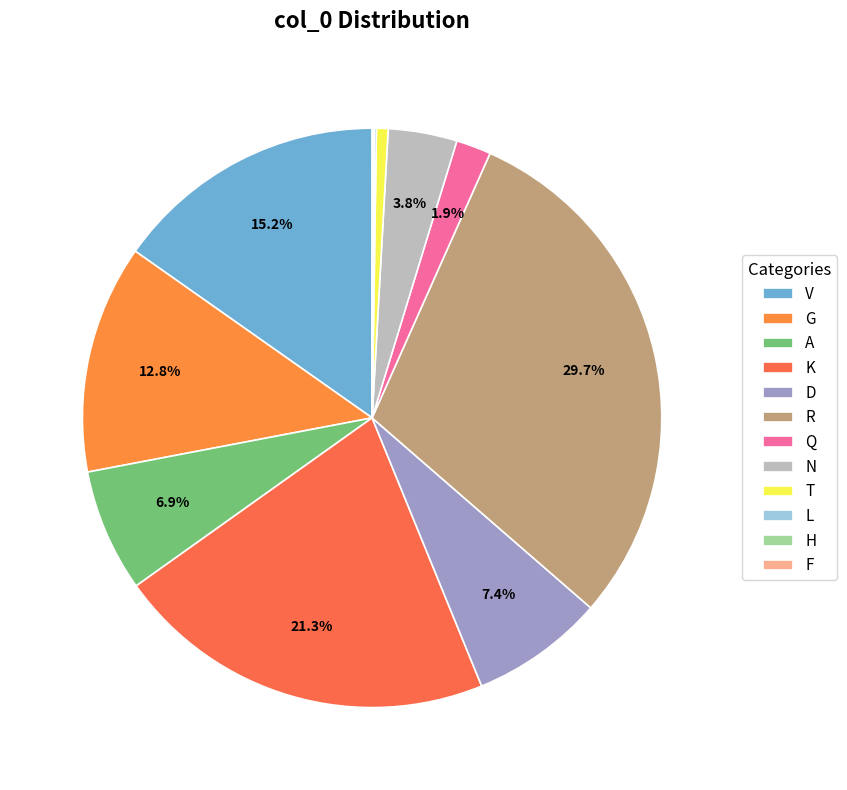

To the nearest percent, what is the difference between the largest and smallest slice percentages?

30%